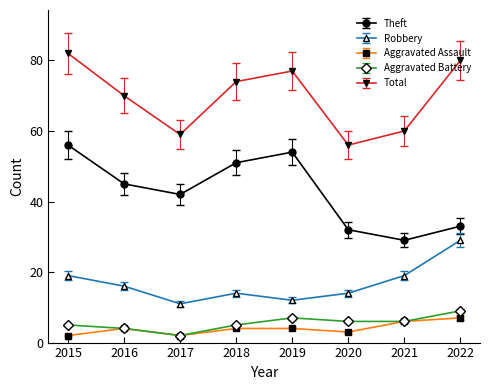

Does the chart display data point markers on the line(s)?

Yes